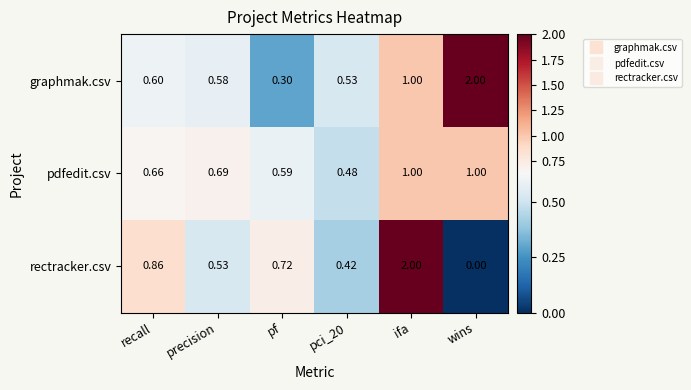

At pci_20, list the series in order from largest to smallest.

graphmak.csv, pdfedit.csv, rectracker.csv